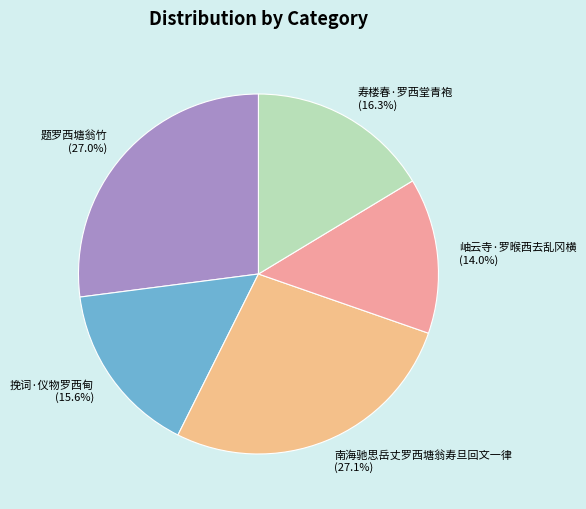

Do 挽词·仪物罗西甸 and 南海驰思岳丈罗西塘翁寿旦回文一律 together represent more than half of the pie?

No